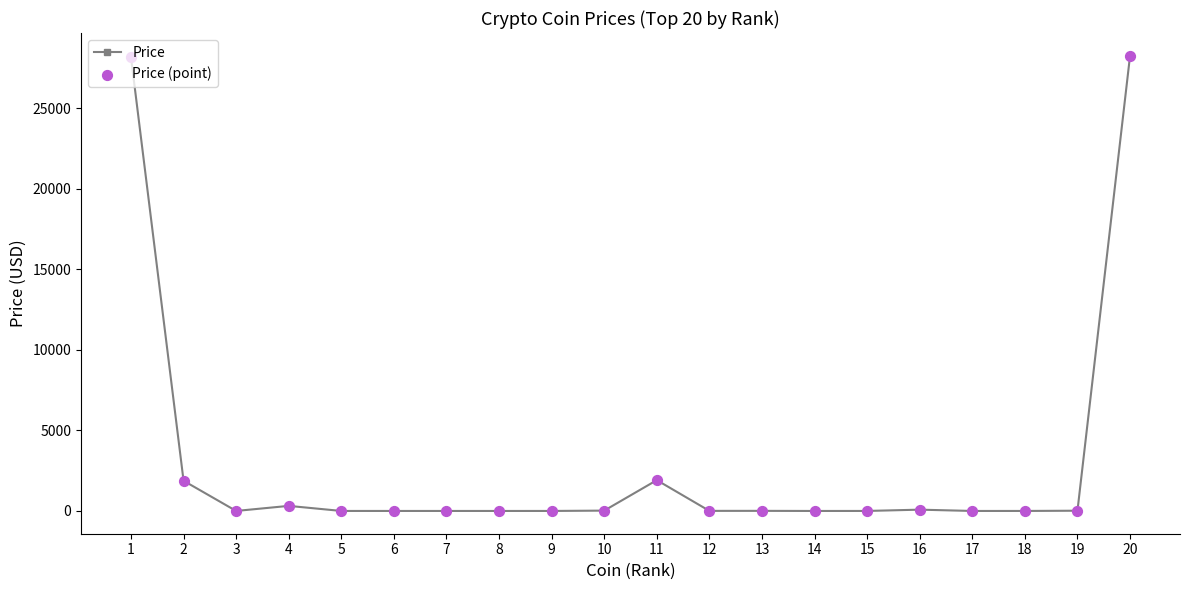

What is the difference between the maximum and minimum values?

28274.0